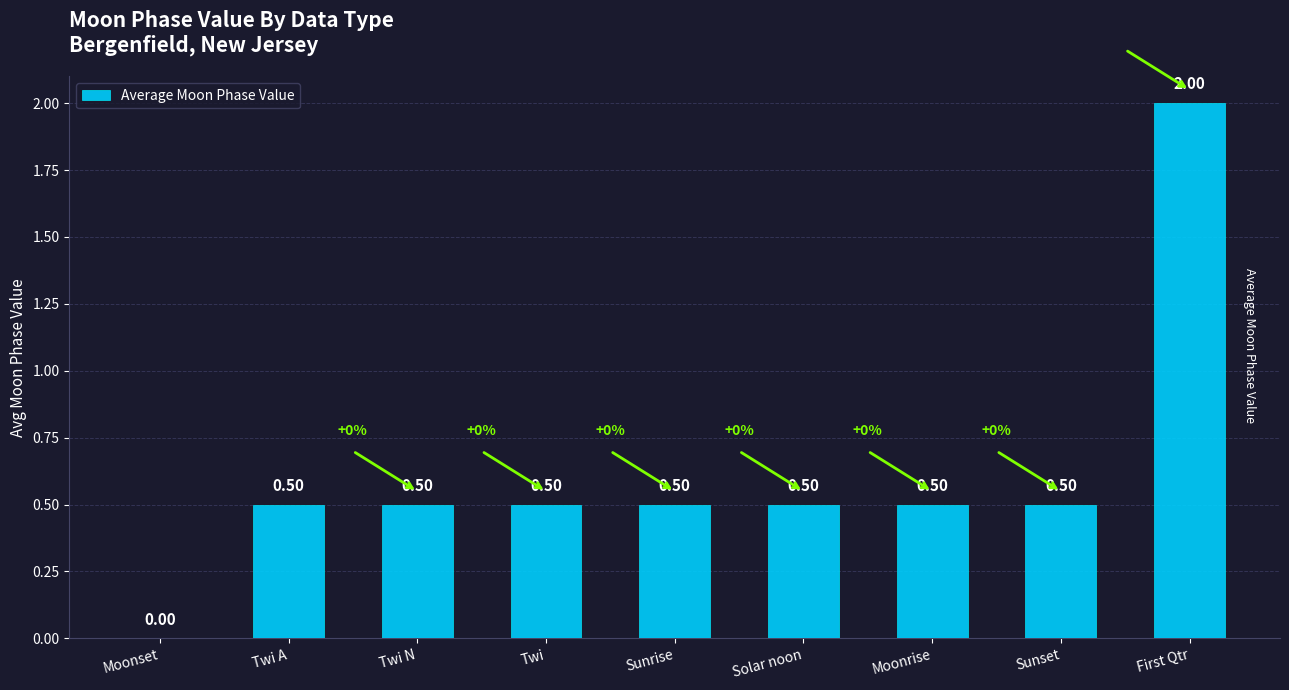

True or false: the data shows 0.7 at Sunset.

False